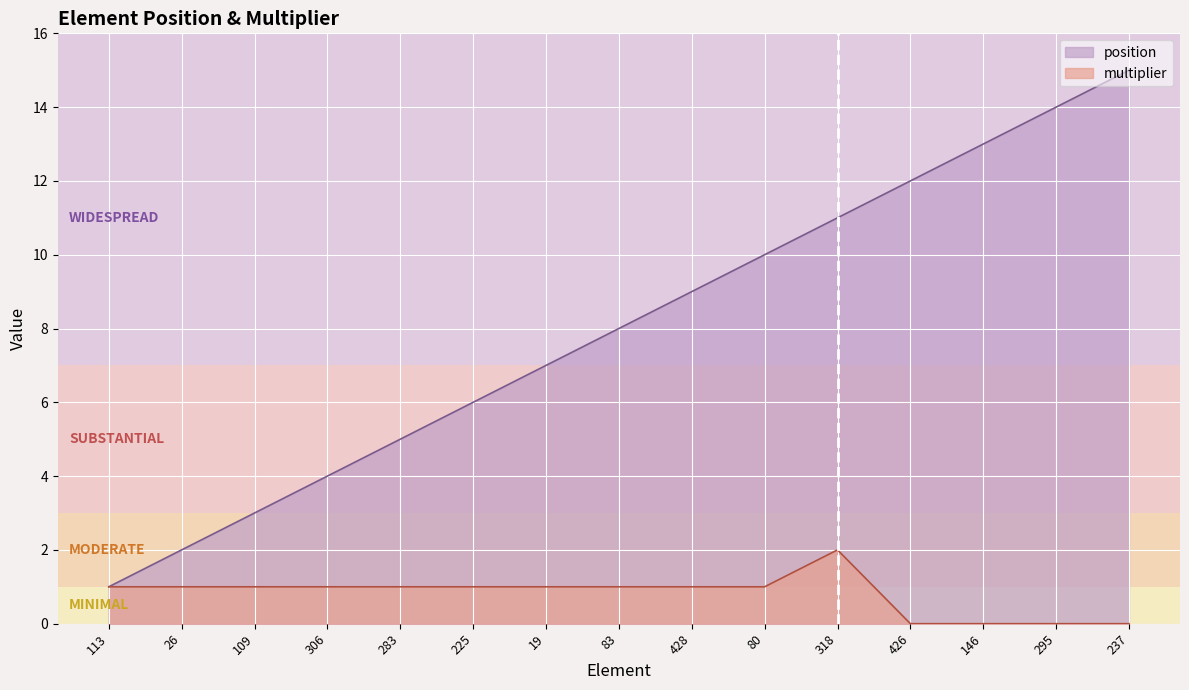

How many positive values does the multiplier series have?

11